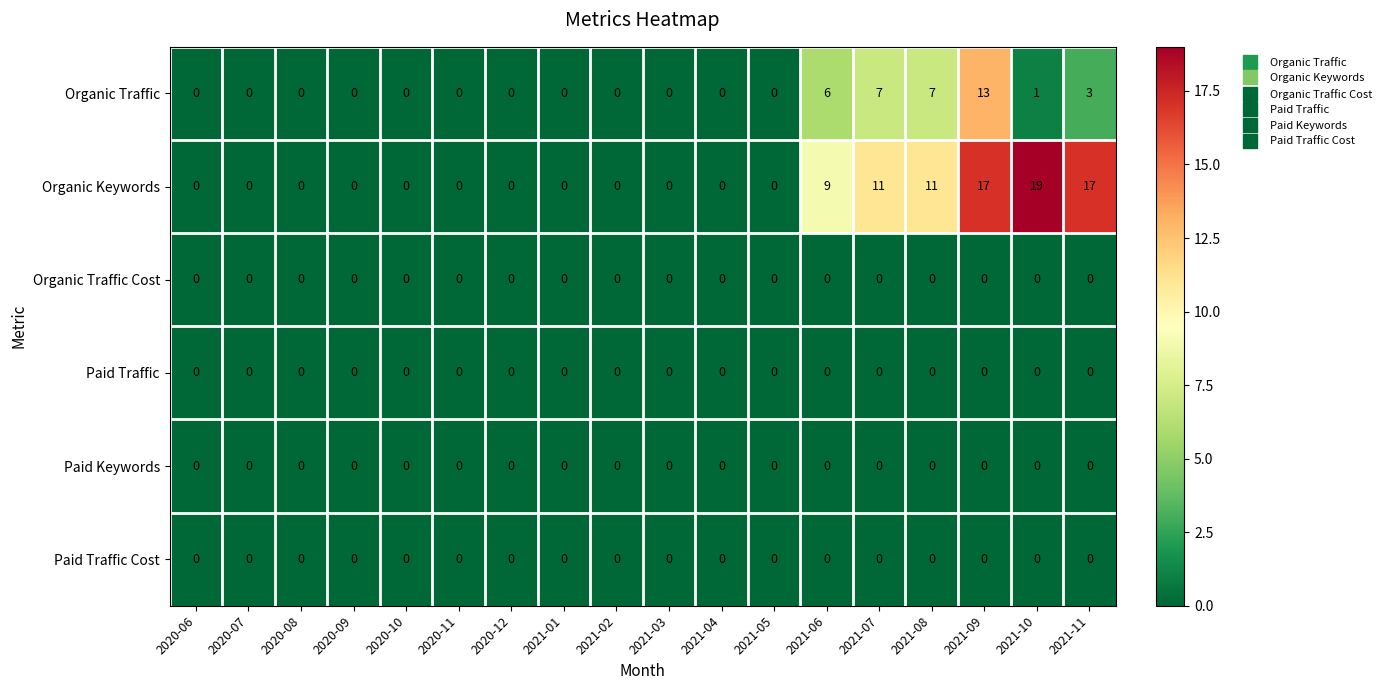

Which label corresponds to the largest value in the chart?

2021-10